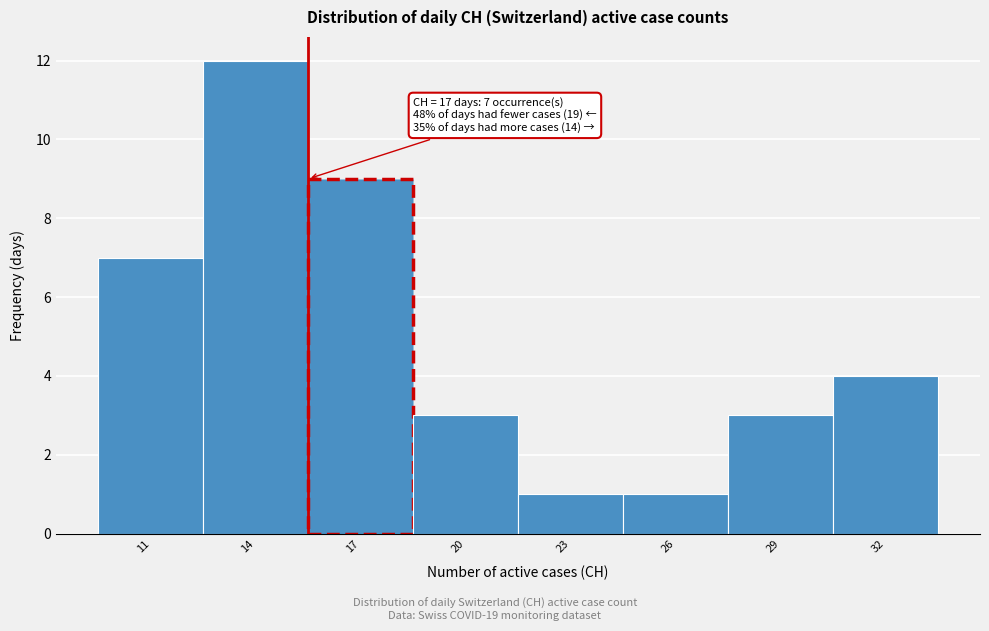

Reading left to right, list all the values displayed in this chart.

11=7	14=12	17=9	20=3	23=1	26=1	29=3	32=4